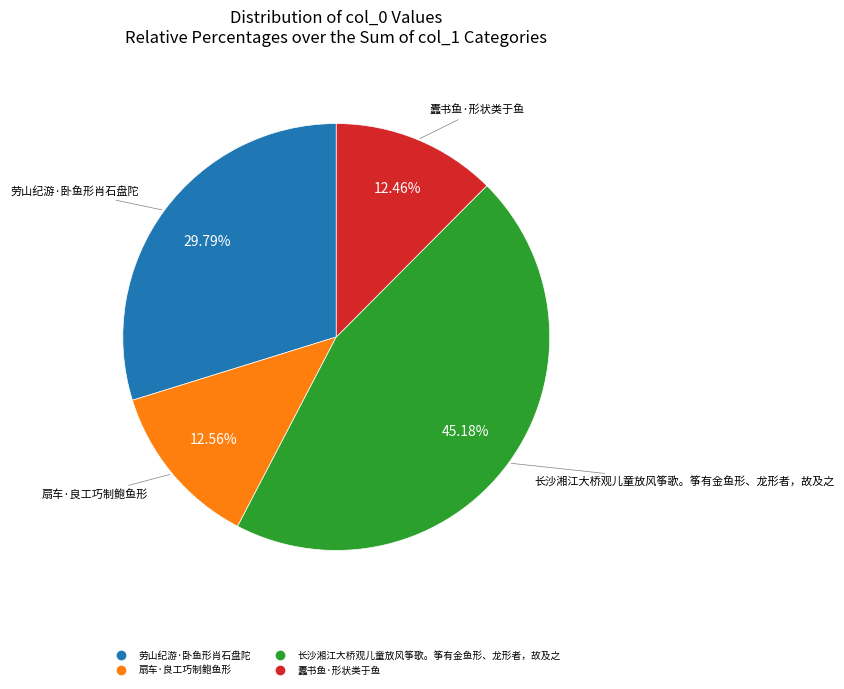

To the nearest percent, what percentage of the pie is 扇车·良工巧制鲍鱼形?

13%